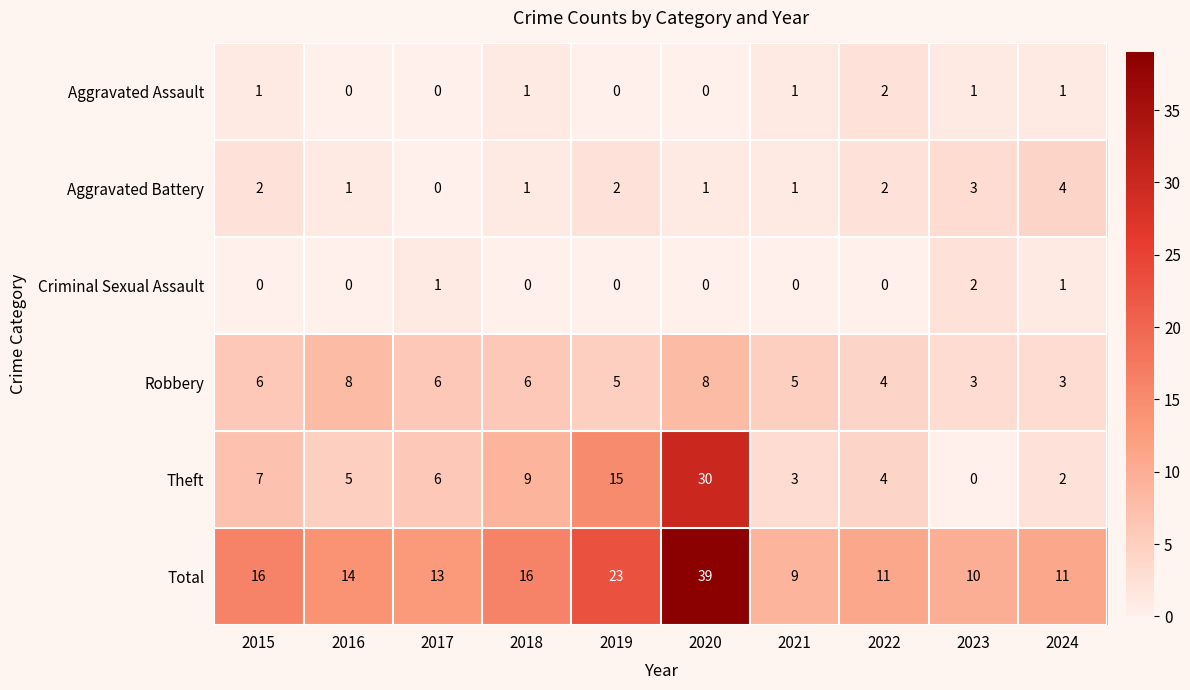

What is the highest value of the Aggravated Battery series?

4